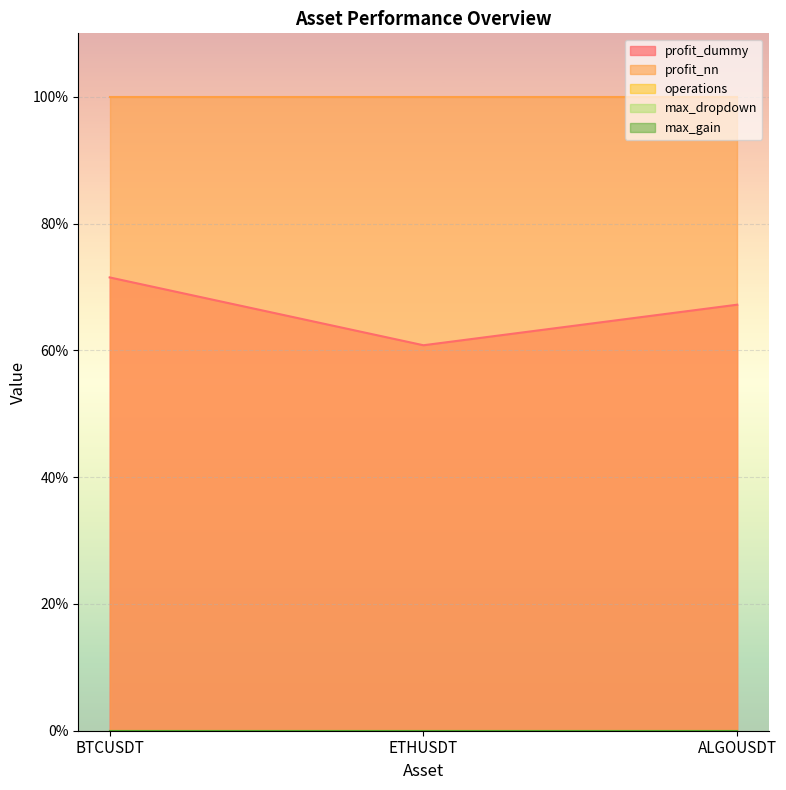

Which label corresponds to the largest value in the chart?

BTCUSDT